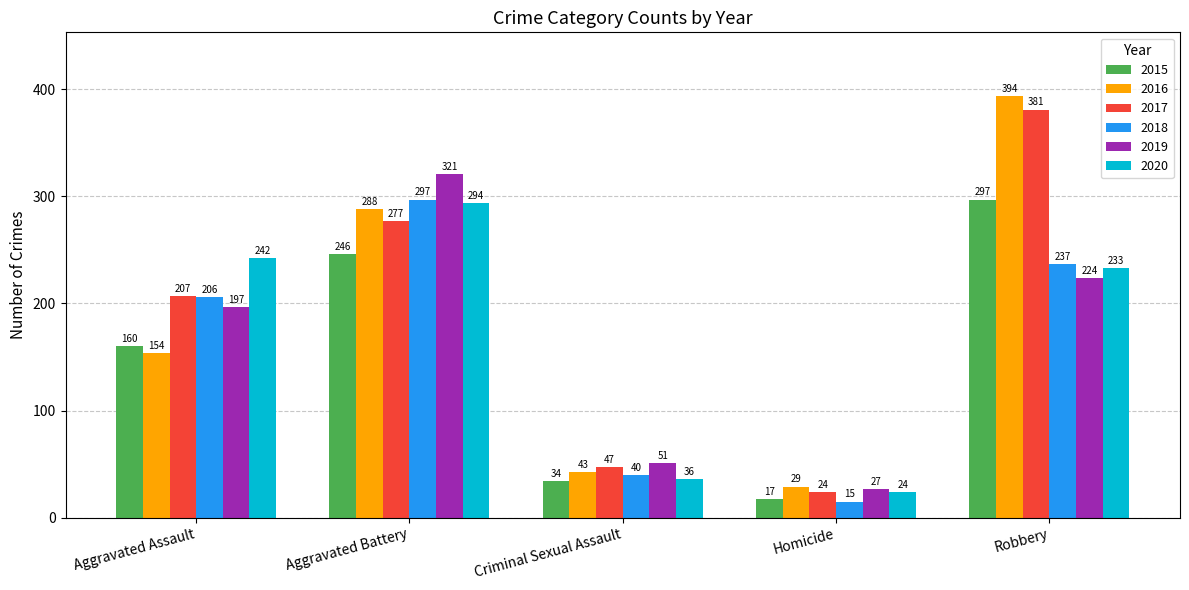

Is it true that 2018 equals 72 at Robbery?

False